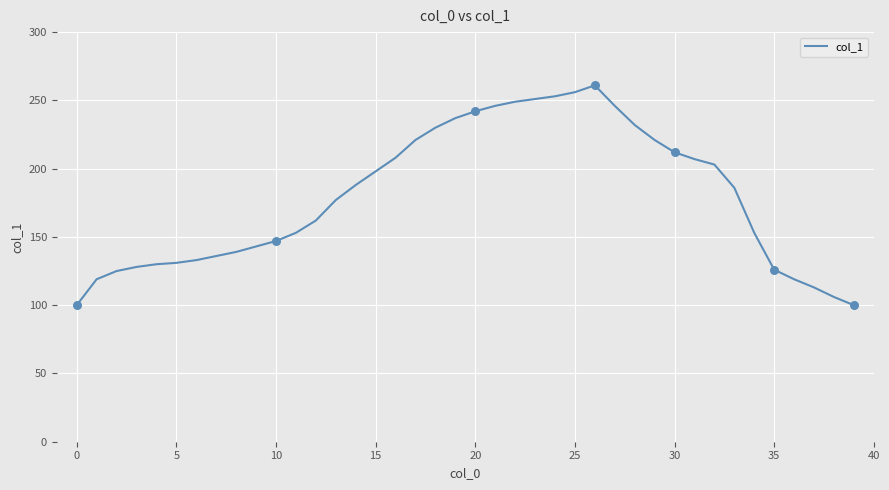

What is the greatest value displayed?

261